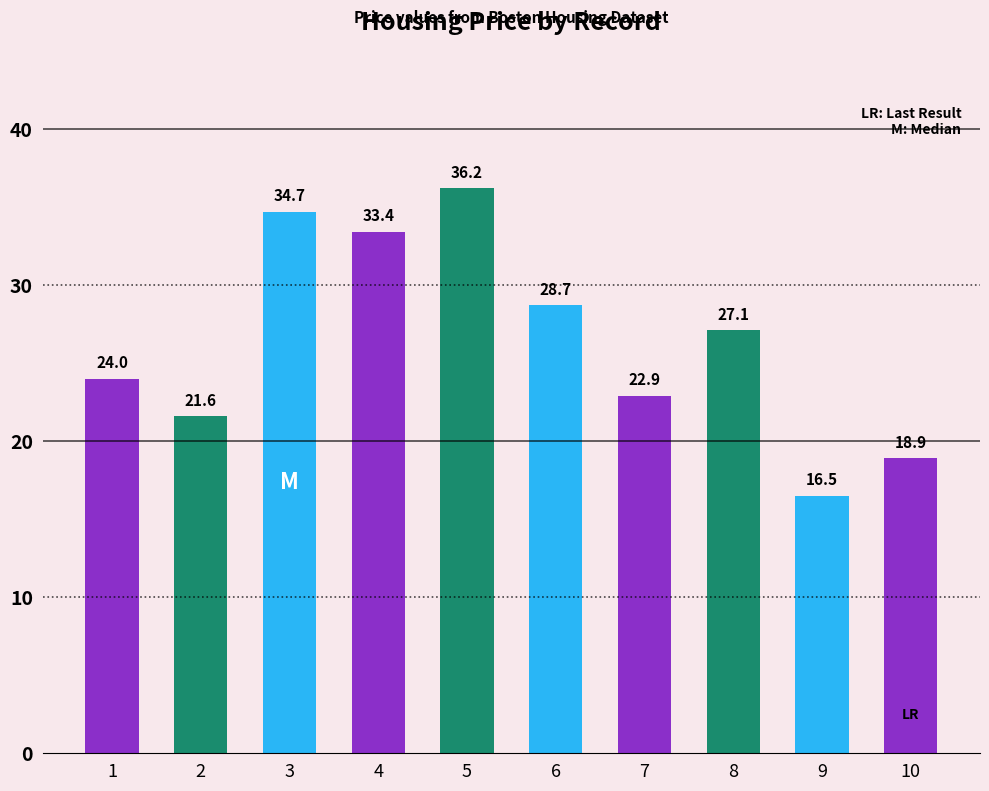

What is the sum of all values?

264.0